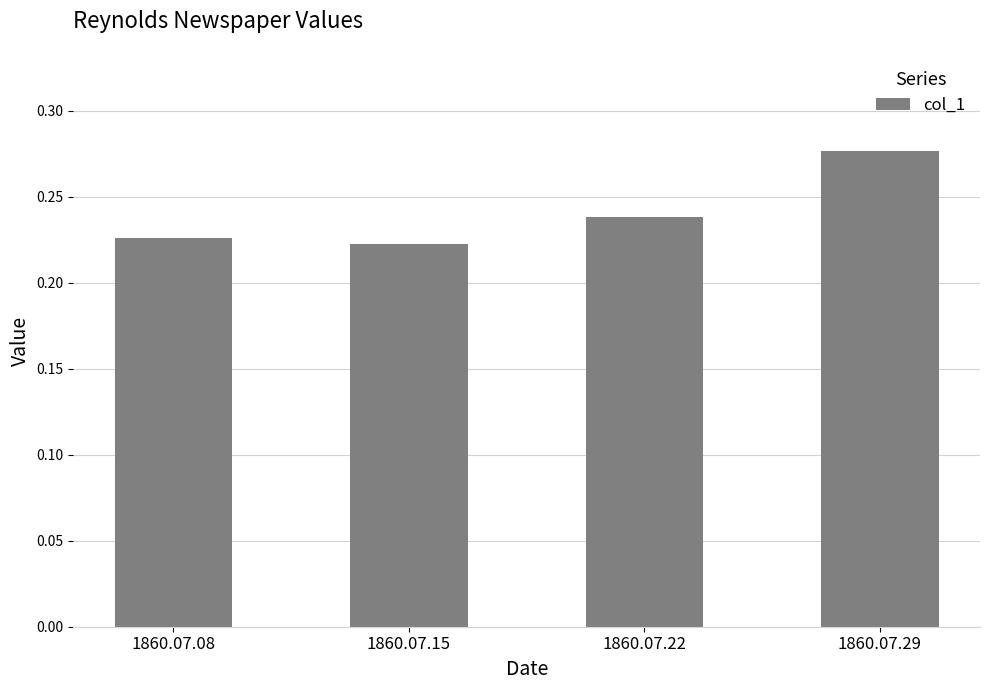

At which category does the chart reach its minimum across all series?

1860.07.15